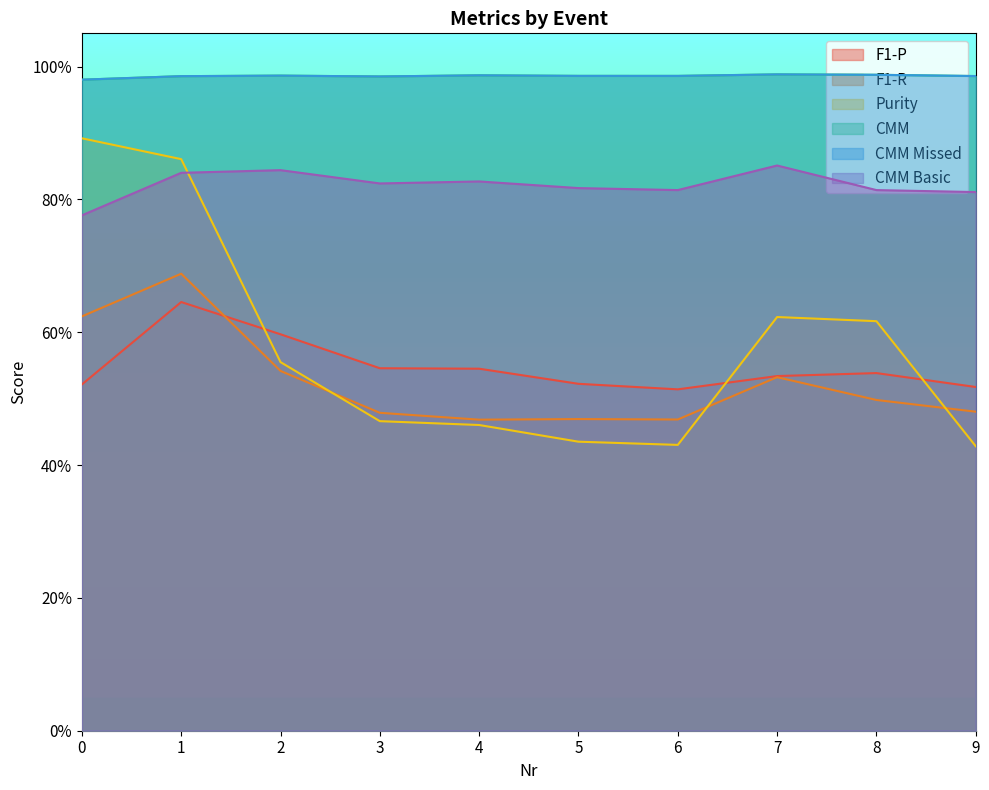

Which series changed the most between 4 and 5?

Purity